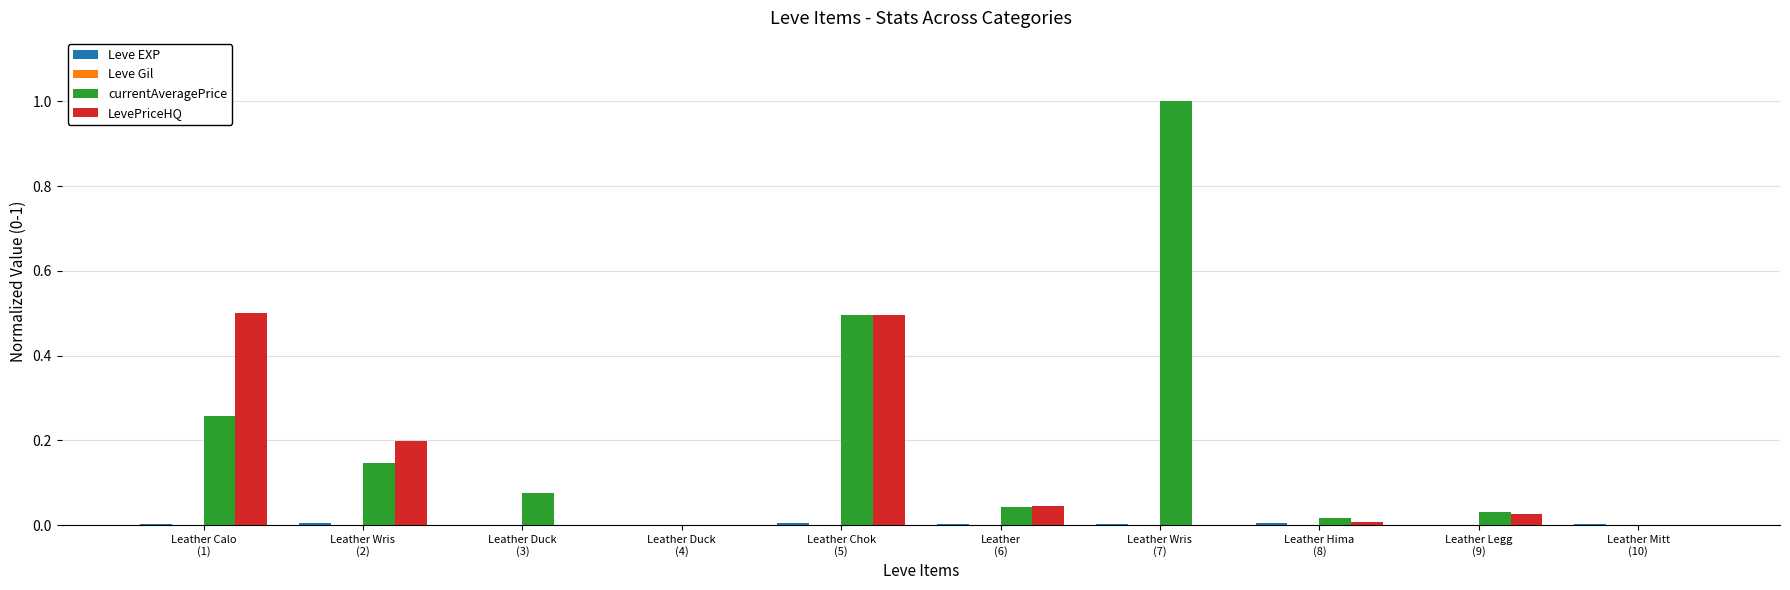

Is it true that currentAveragePrice equals 0.0 at Leather
(6)?

True